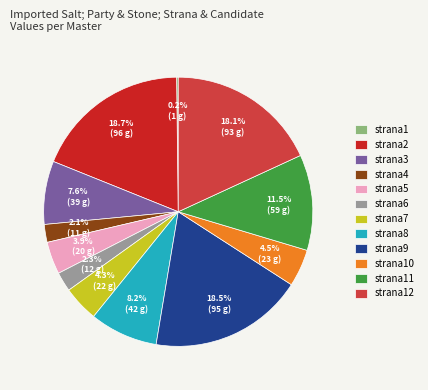

What percentage is the strana6 slice, to the nearest percent?

2%